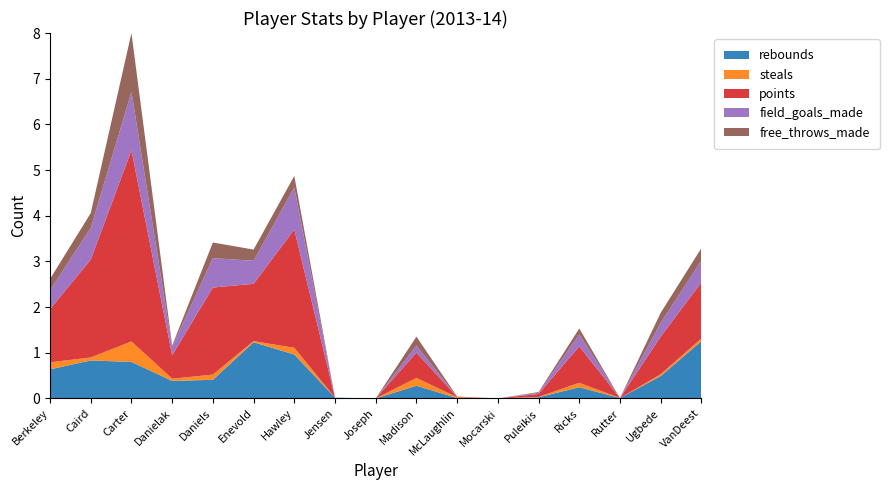

What is the highest value of the rebounds series?

1.3